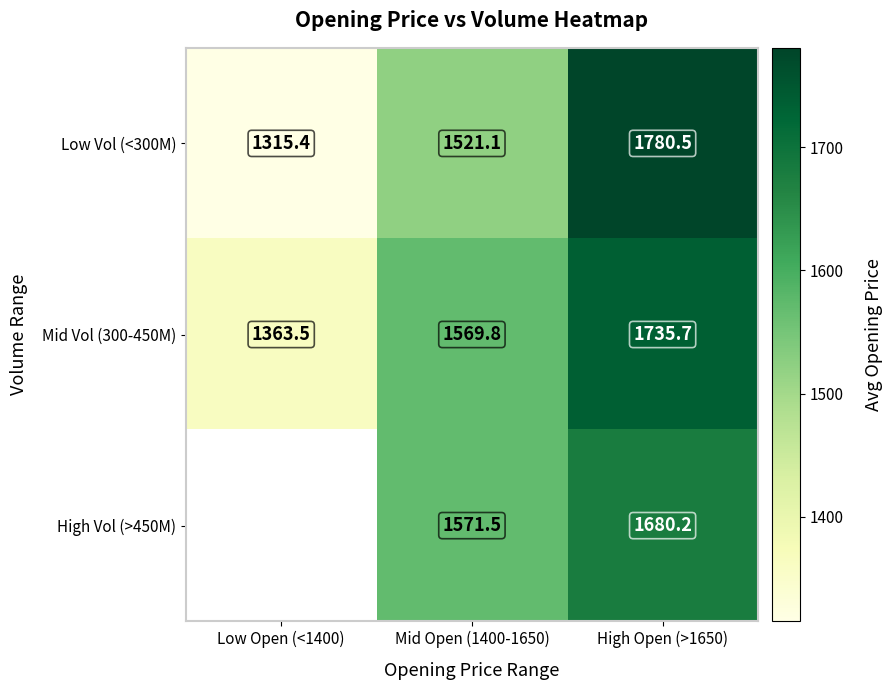

At how many categories does at least one series exceed 1541?

2